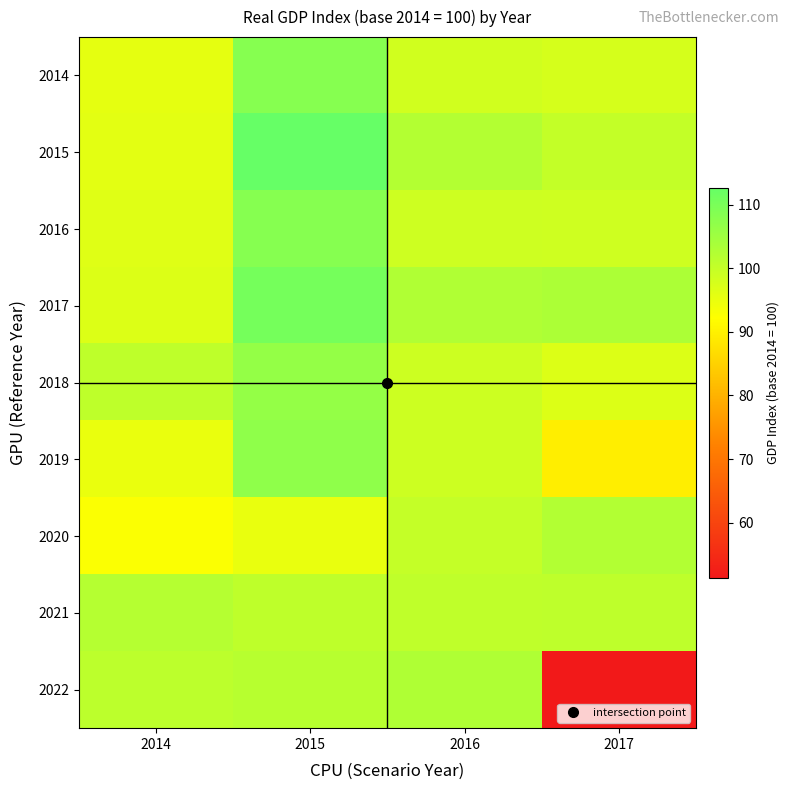

At which category is the sum across all series the highest?

2015